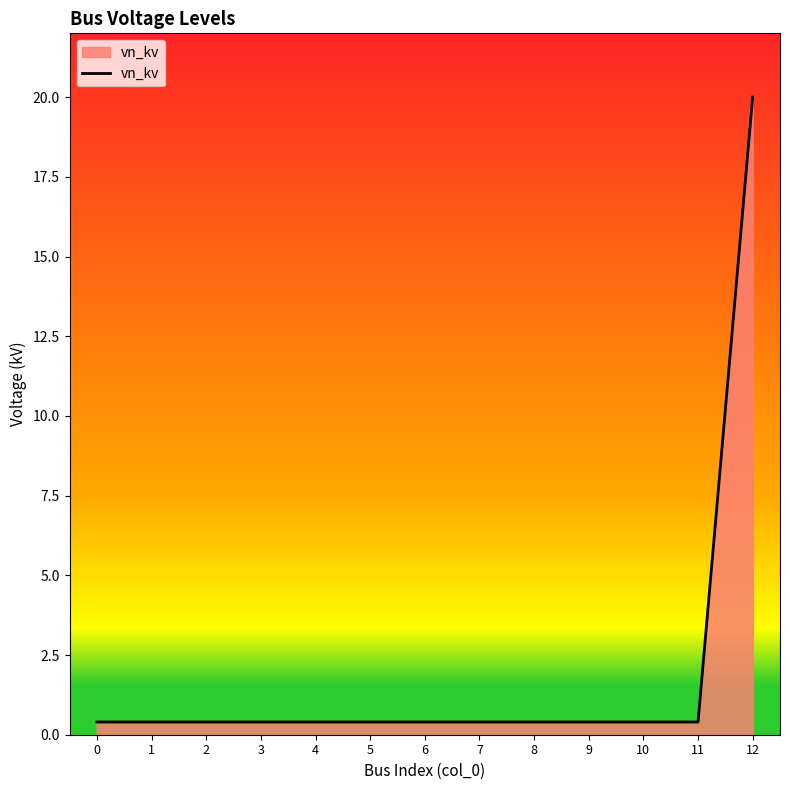

What is the average value?

1.9